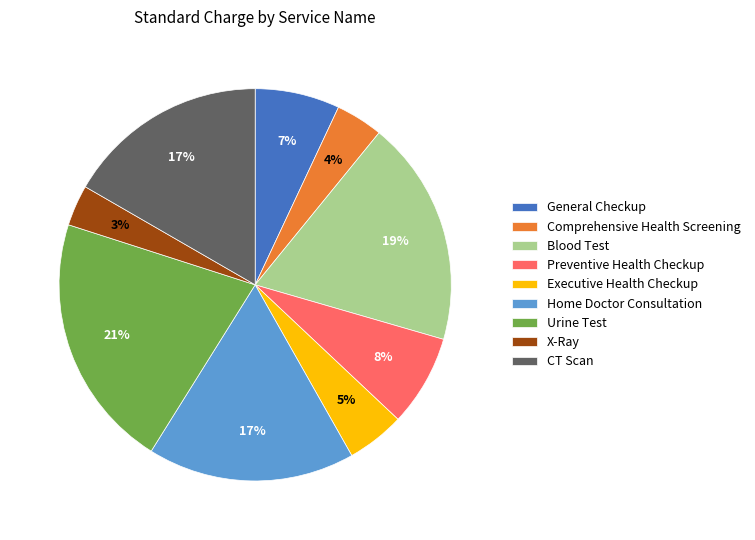

To the nearest percent, what percentage of the pie is Executive Health Checkup?

5%